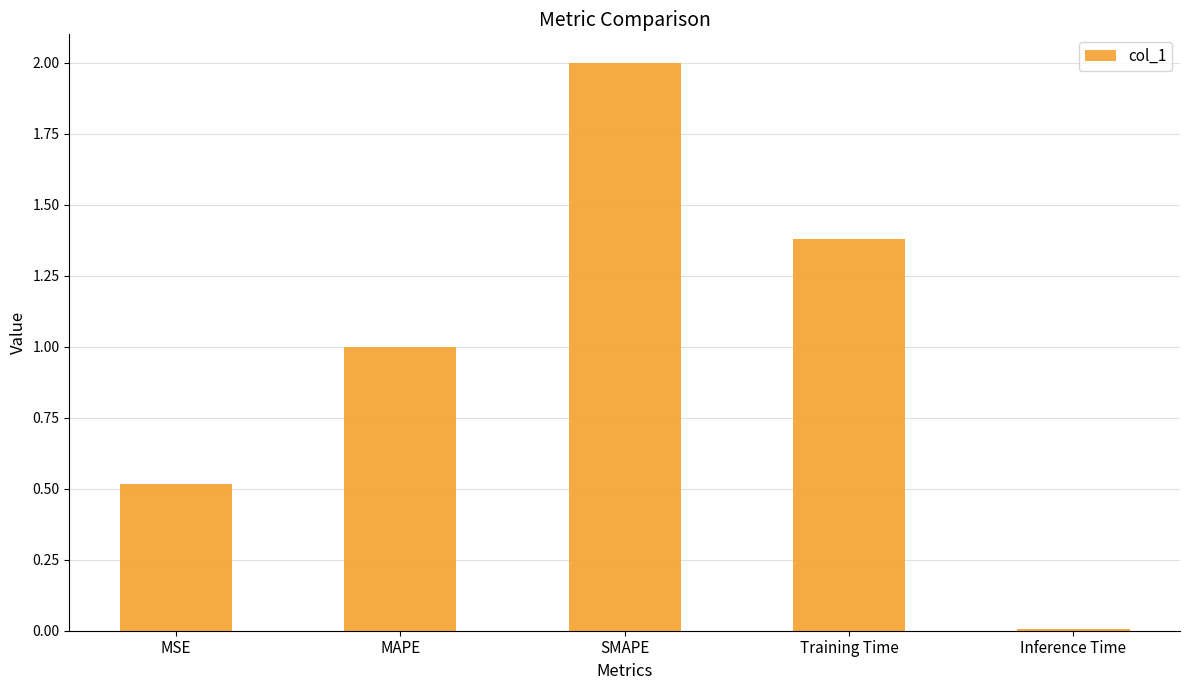

Is it true that the value at MAPE is 0.2?

False